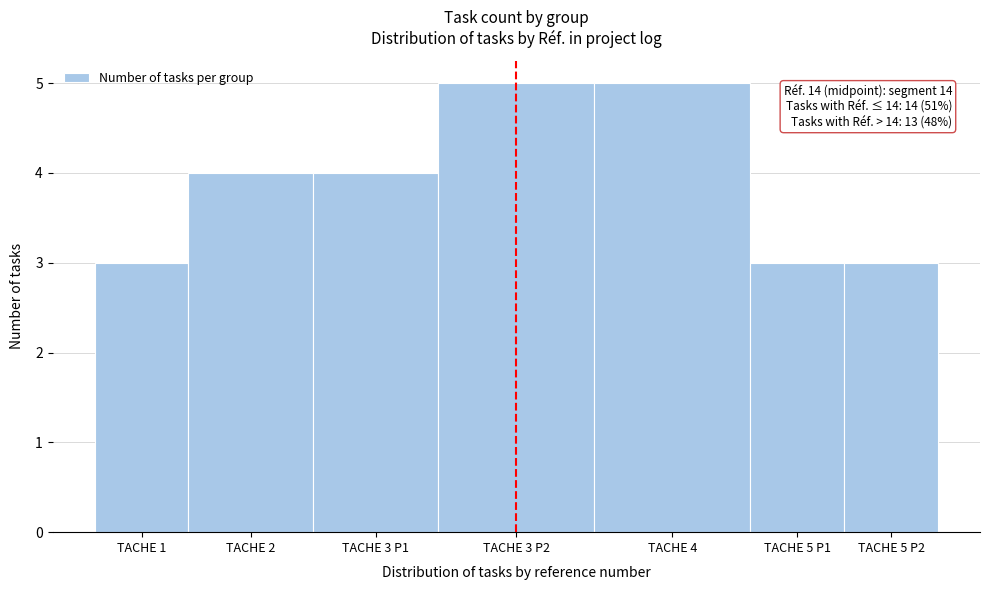

Reading right to left, extract all data points from this chart.

3	3	5	5	4	4	3